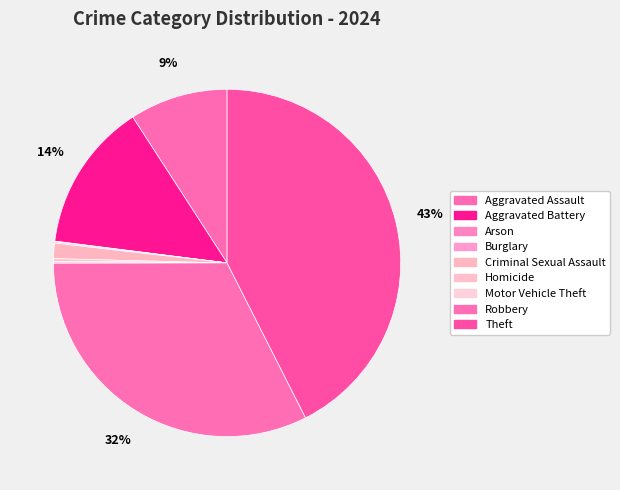

Which category has the smallest portion of the pie?

Arson